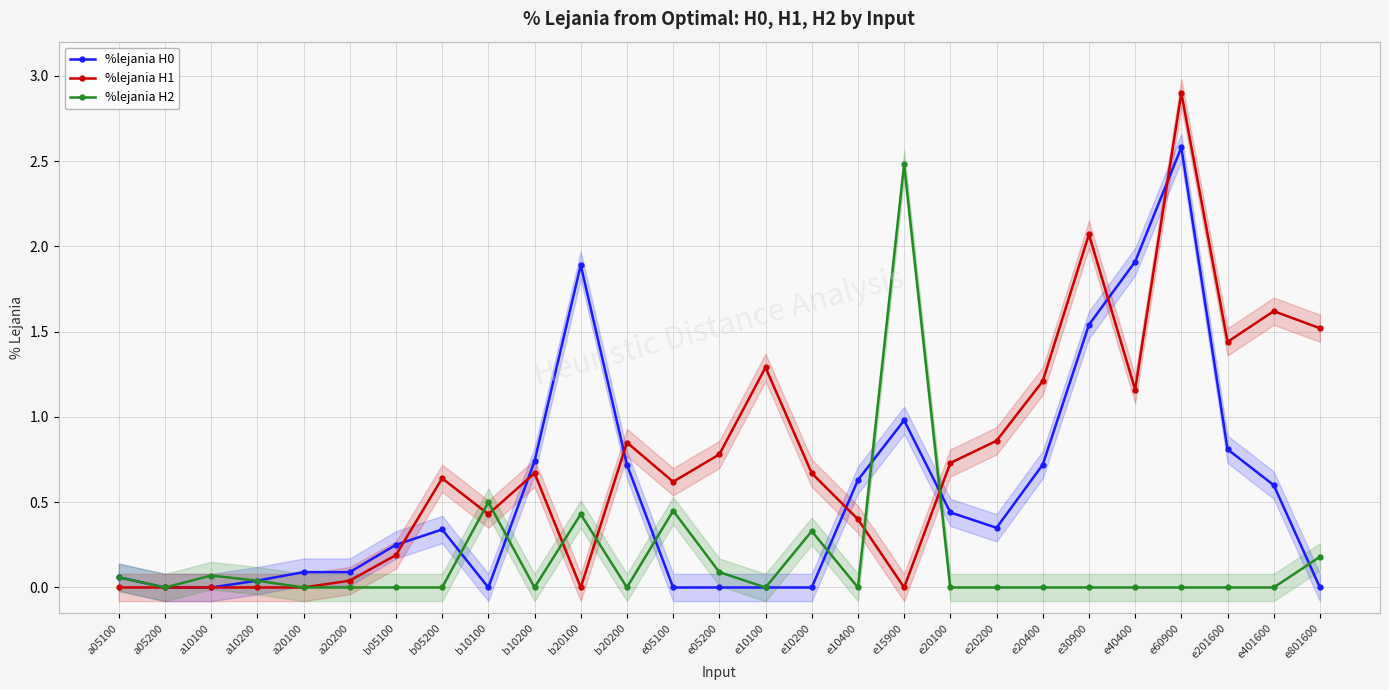

How many lines are shown in the chart?

3